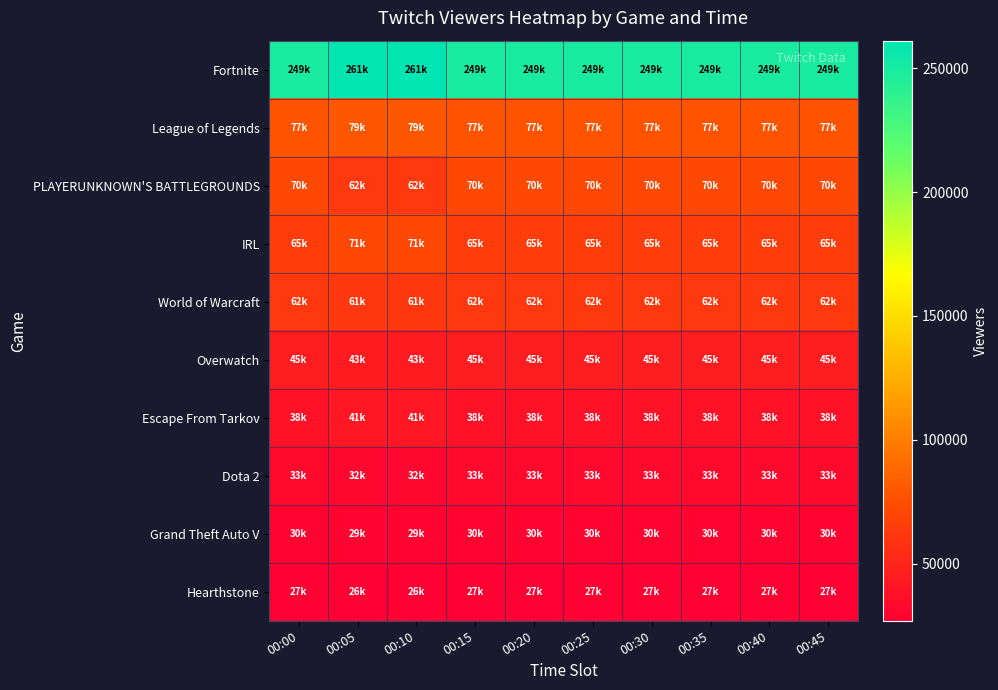

Which series has the largest total across all categories?

Fortnite